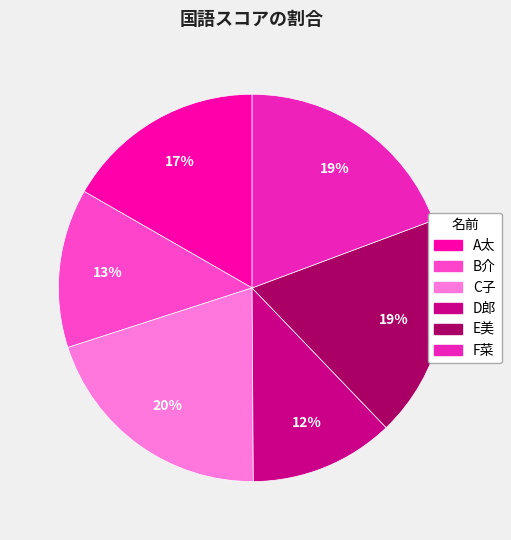

Which category has the smallest portion of the pie?

D郎